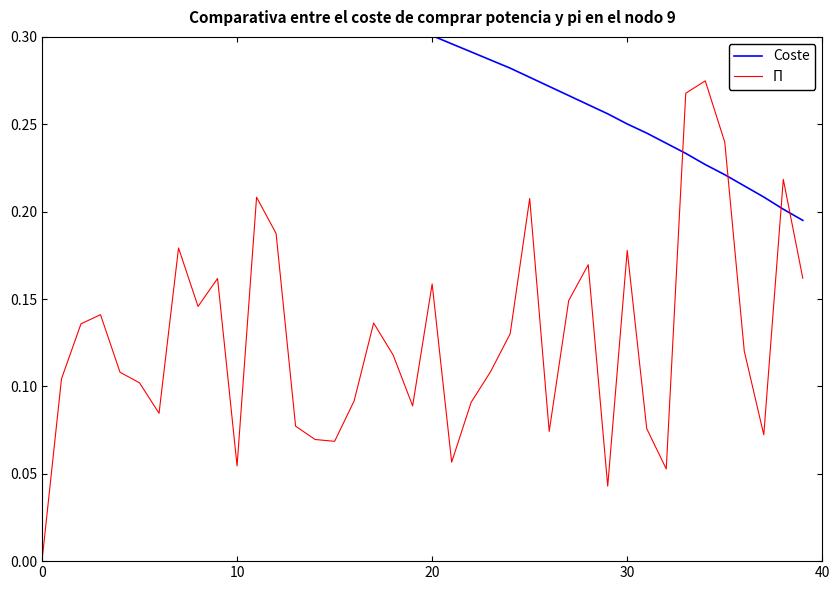

At how many categories does at least one series exceed 0?

40